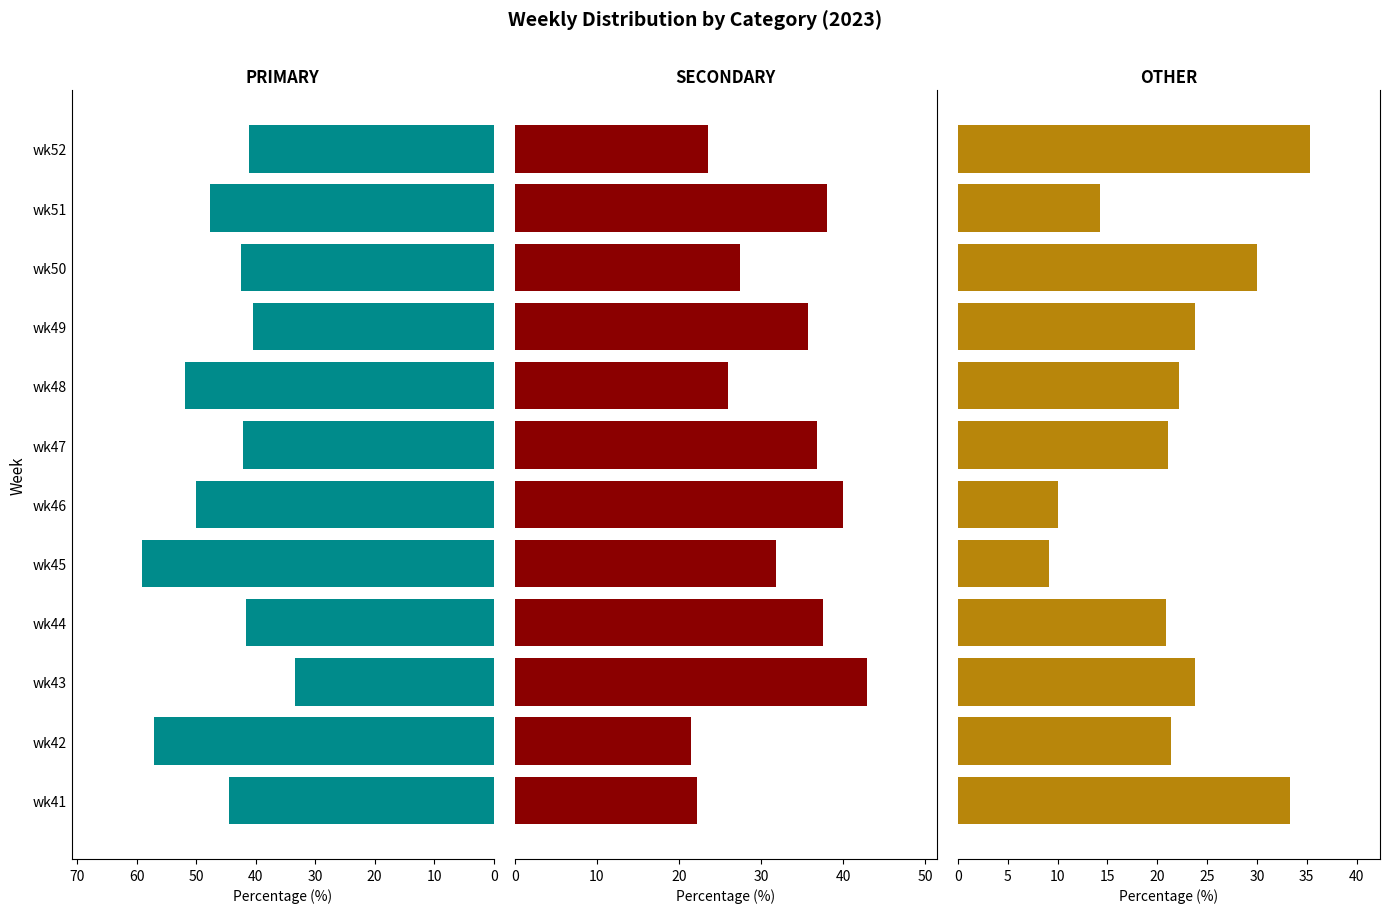

What is the difference between the highest and lowest values at wk50?

15.0